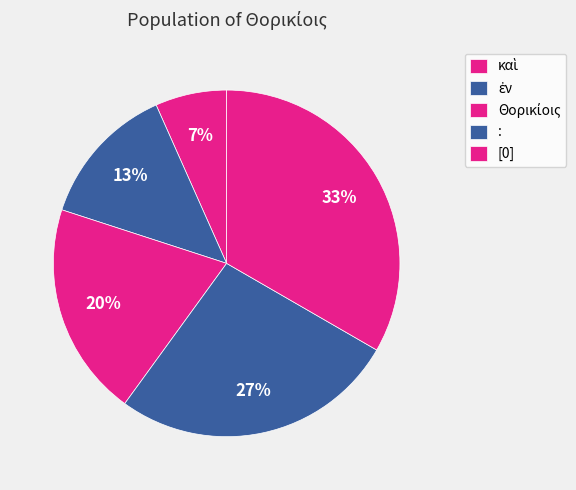

How many slices are in this pie chart?

5